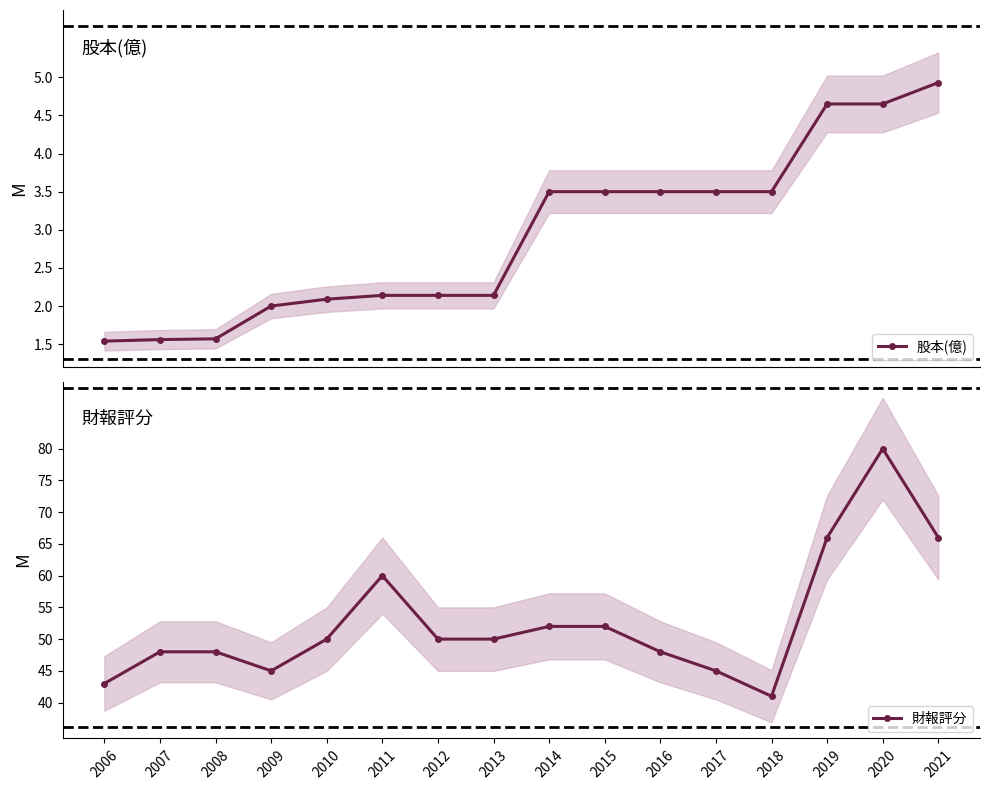

List the series in order of their overall mean, highest first.

財報評分, 股本(億)